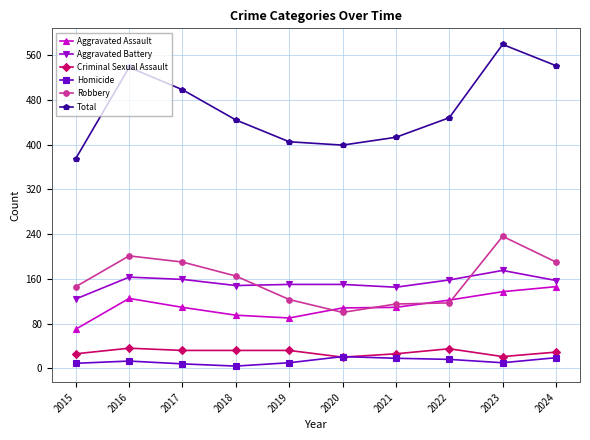

How many data points in Aggravated Battery are less than 157?

5